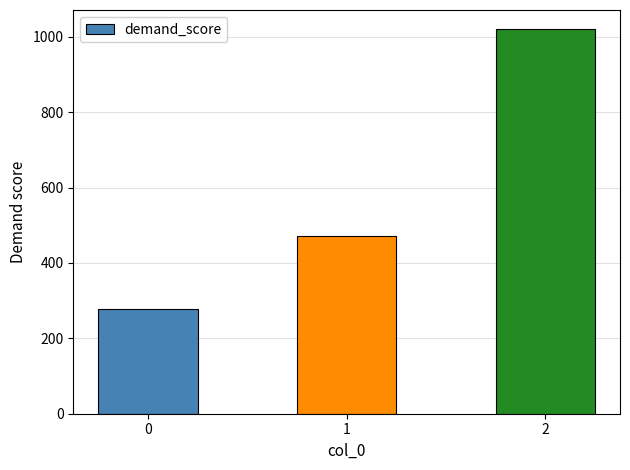

Which label corresponds to the largest value in the chart?

2